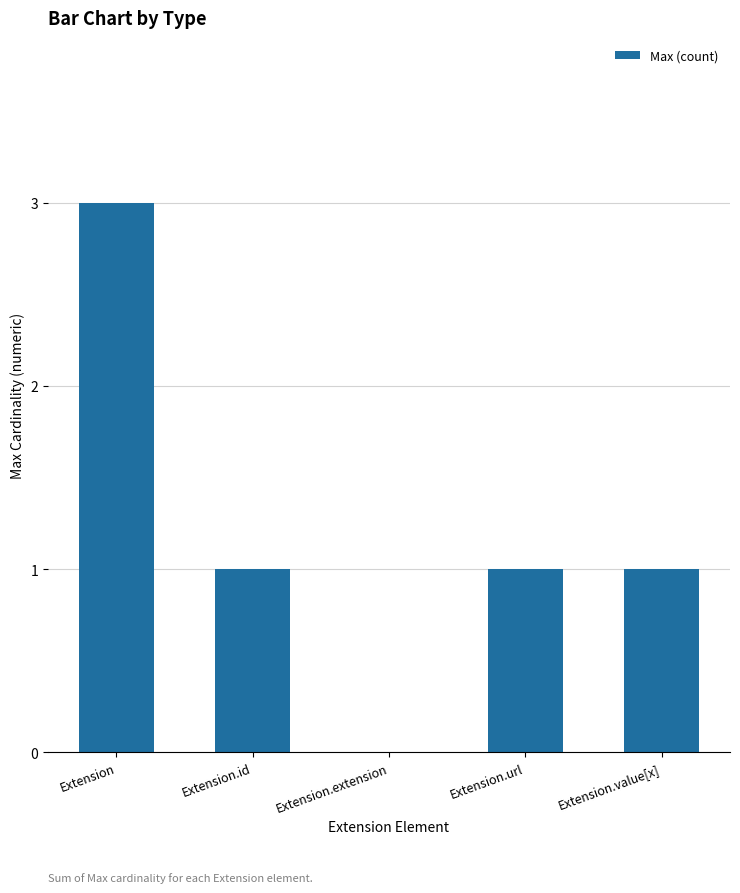

Are the bars horizontal?

No